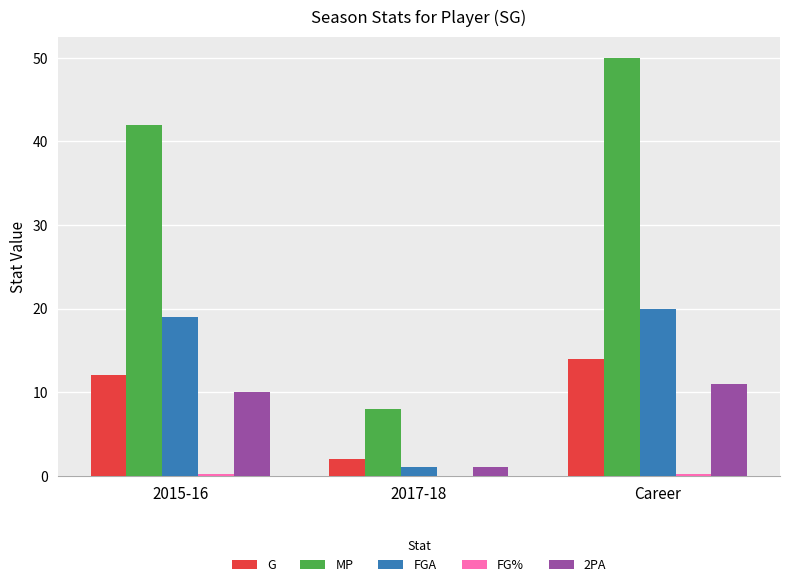

How many groups of bars are there?

3